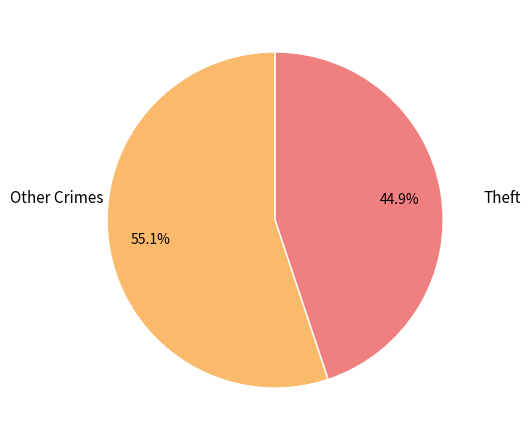

Is there any slice that represents more than half of the pie?

Yes